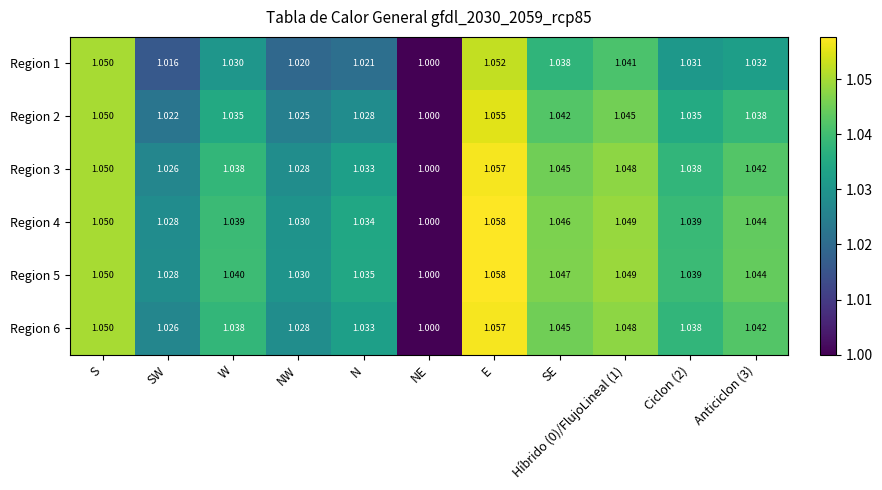

At which label does Region 6 reach its minimum?

NE